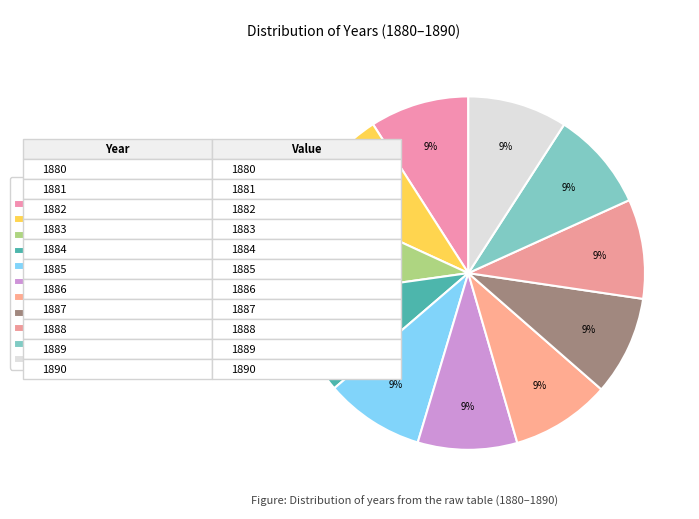

What is the change in value from 1883 to 1890?

+7